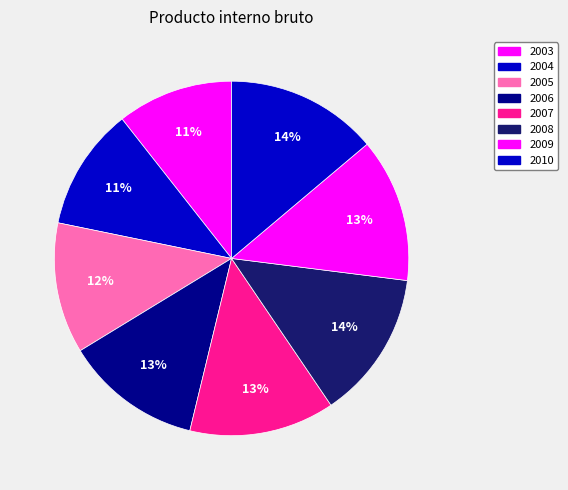

Which category has the smallest portion of the pie?

2003